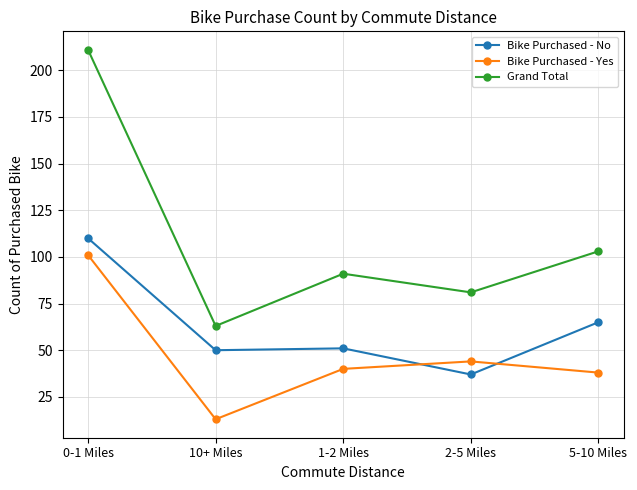

True or false: Bike Purchased - Yes and Grand Total intersect in this chart.

False